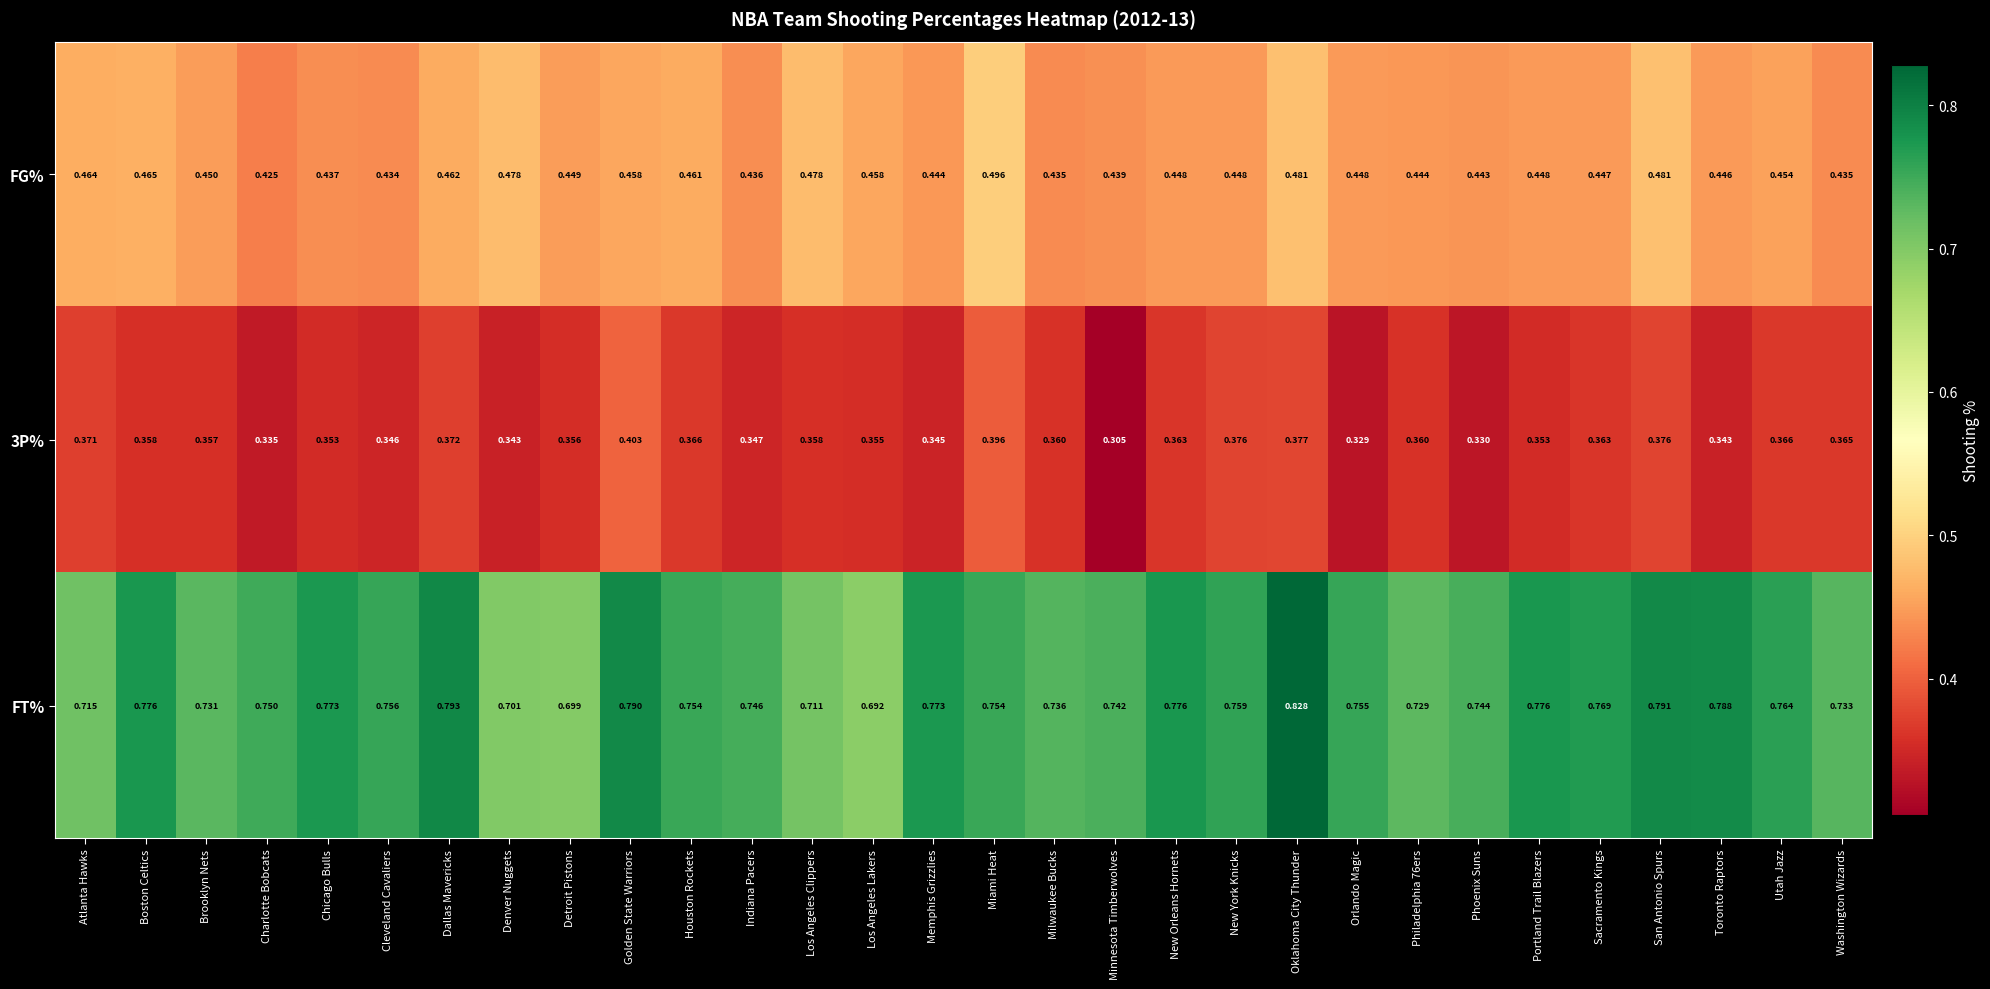

Which series changed the most between Chicago Bulls and Oklahoma City Thunder?

FT%